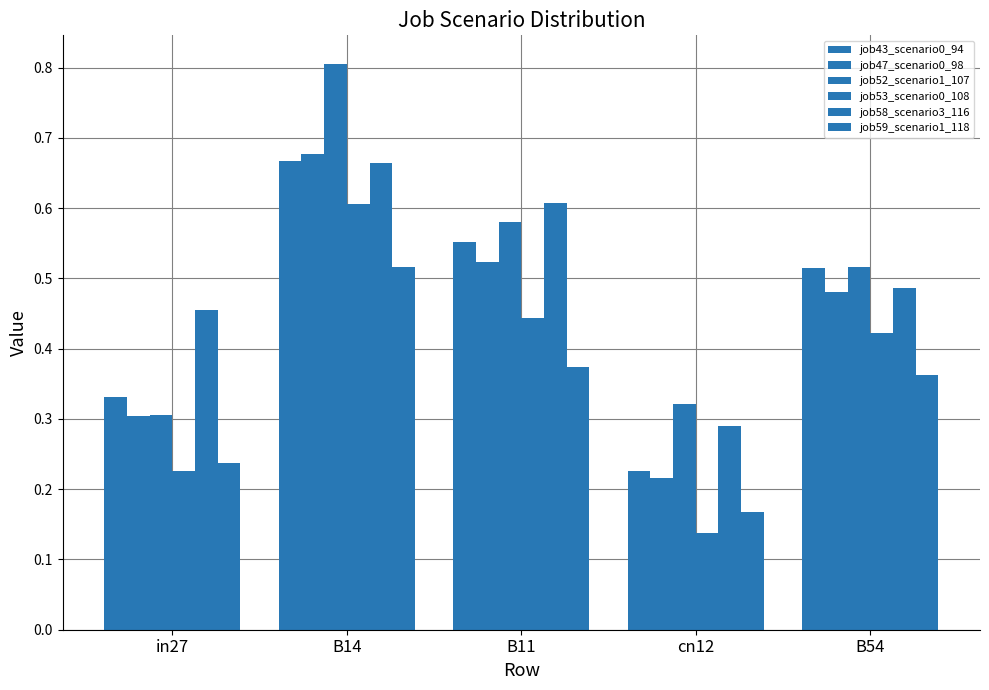

How many bars are there in total?

30